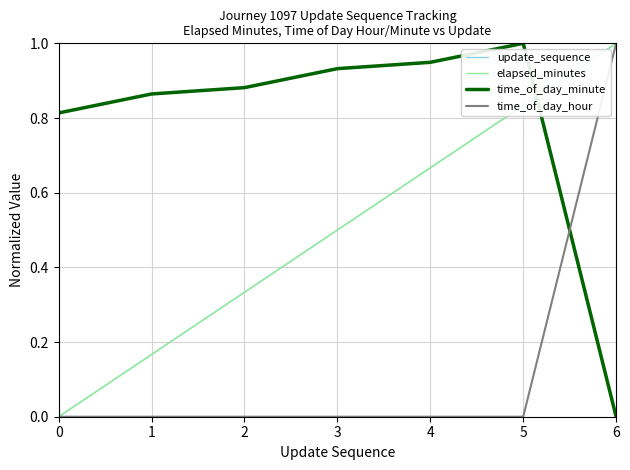

What is the total value across all series at 5?

2.7